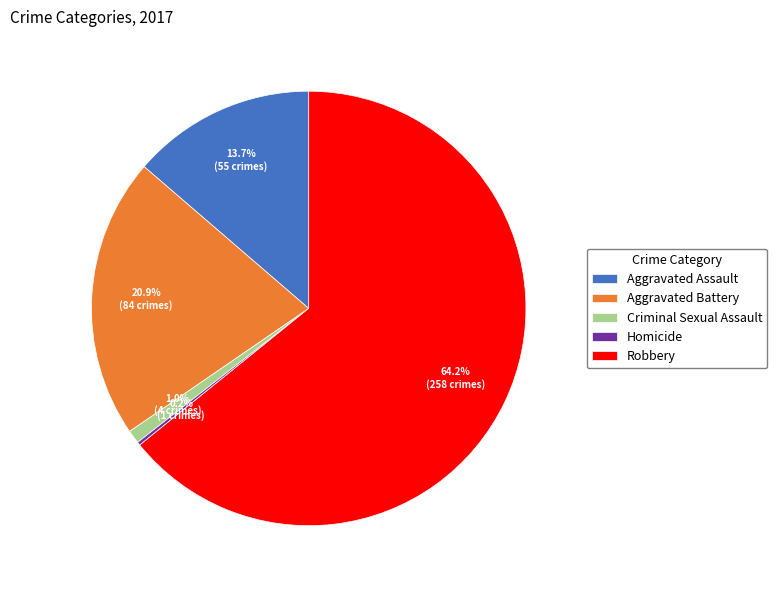

What is the ratio of the value at Robbery to the value at Aggravated Battery?

3.1